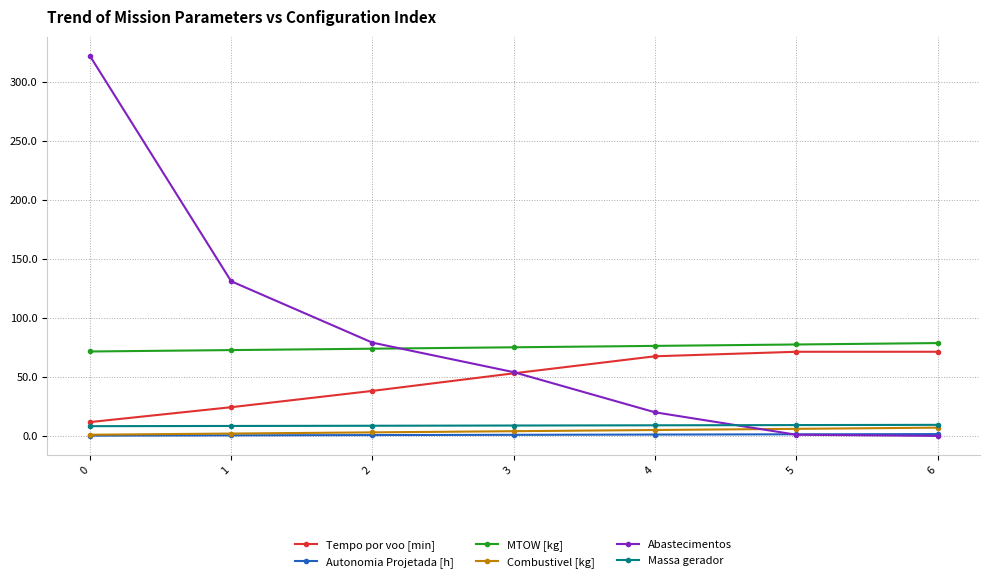

True or false: Tempo por voo [min] and Autonomia Projetada [h] cross at least once.

False